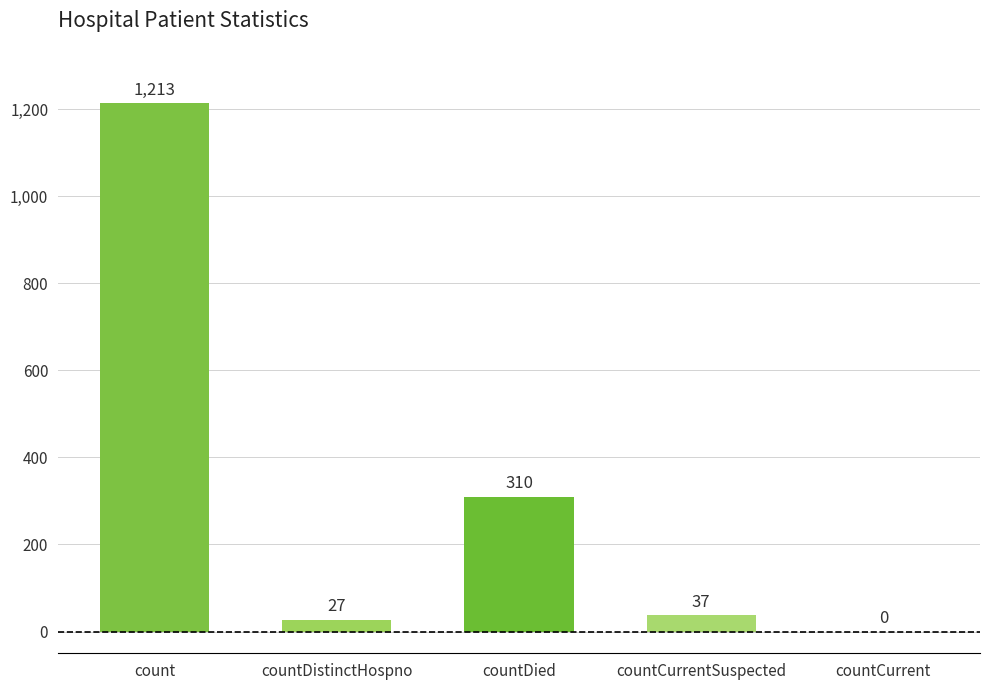

At which category does the chart reach its peak across all series?

count